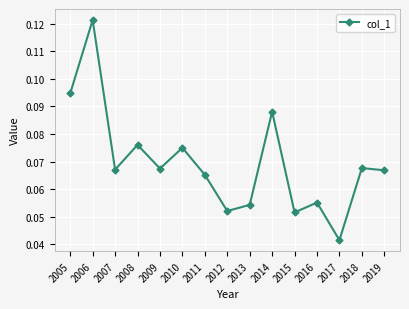

Between 2011 and 2008, which is larger?

2008